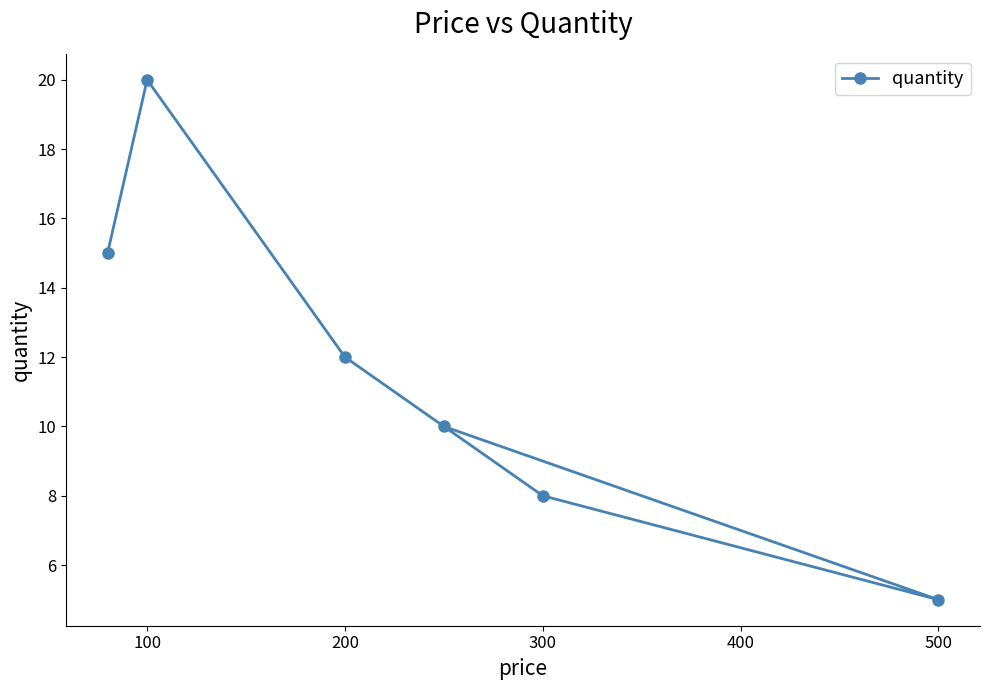

Between 300 and 100, which is larger?

100